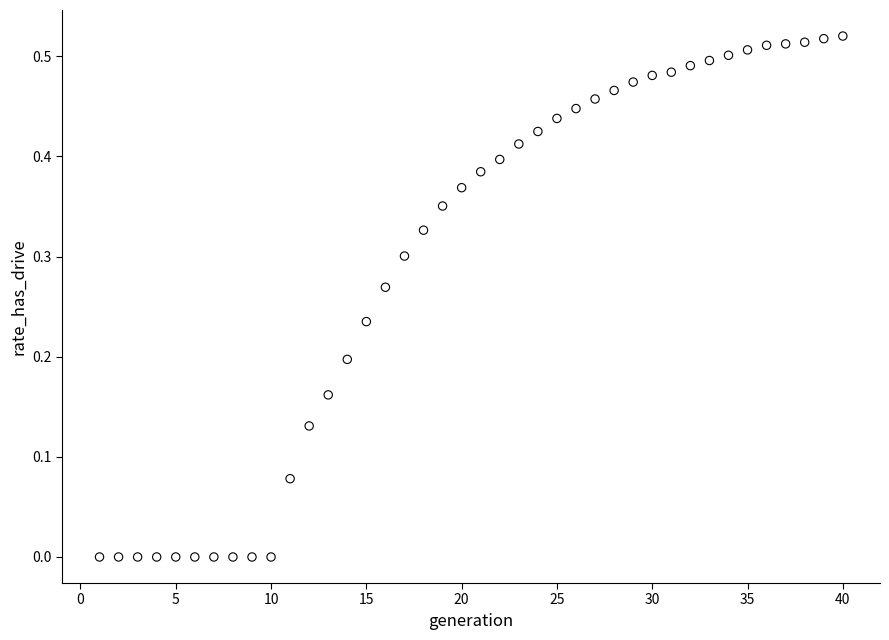

What is the range of X values (max minus min)?

39.0